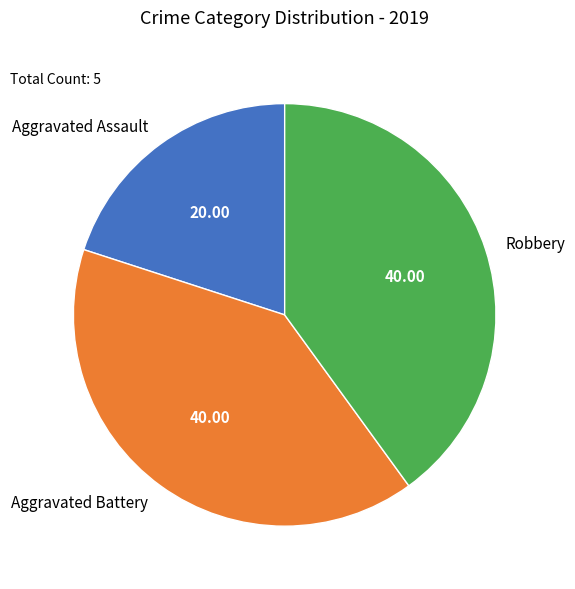

Is there a majority slice in this chart?

No